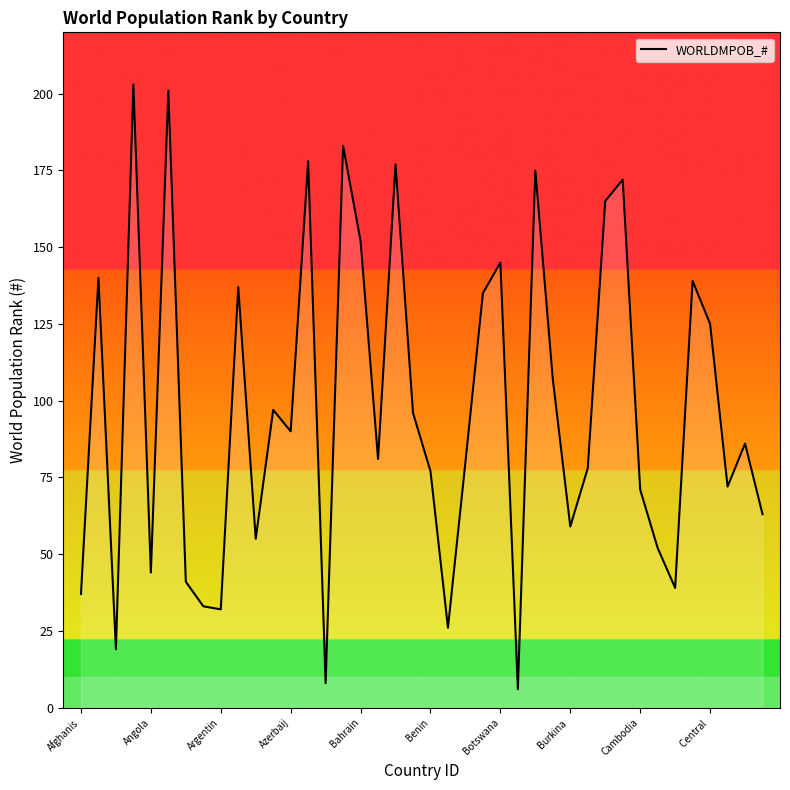

What is the minimum value shown in the chart?

6